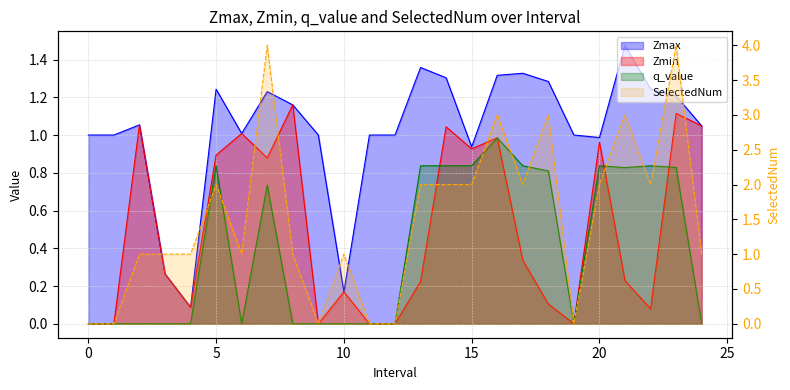

How many data points in Zmin are above 0?

19